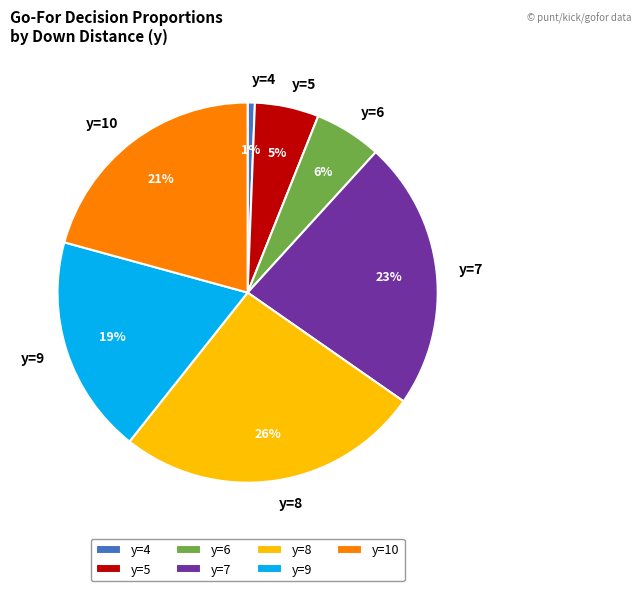

To the nearest percent, what percentage of the pie is y=9?

19%